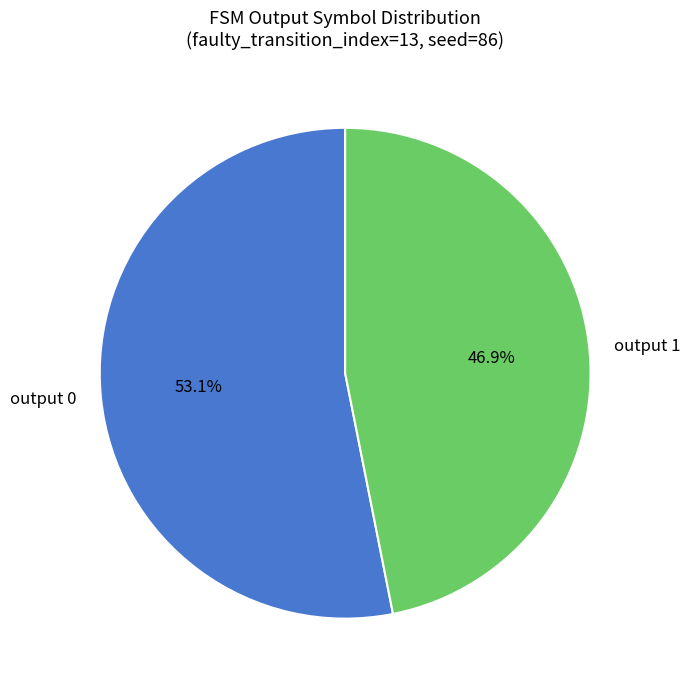

How many slices are in this pie chart?

2